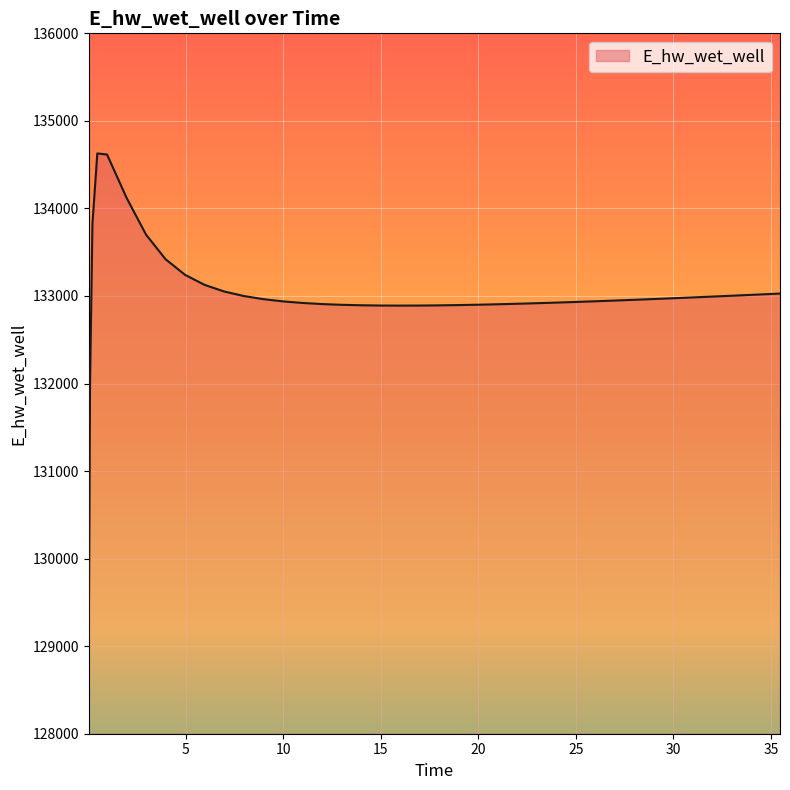

How many lines are shown in the chart?

1